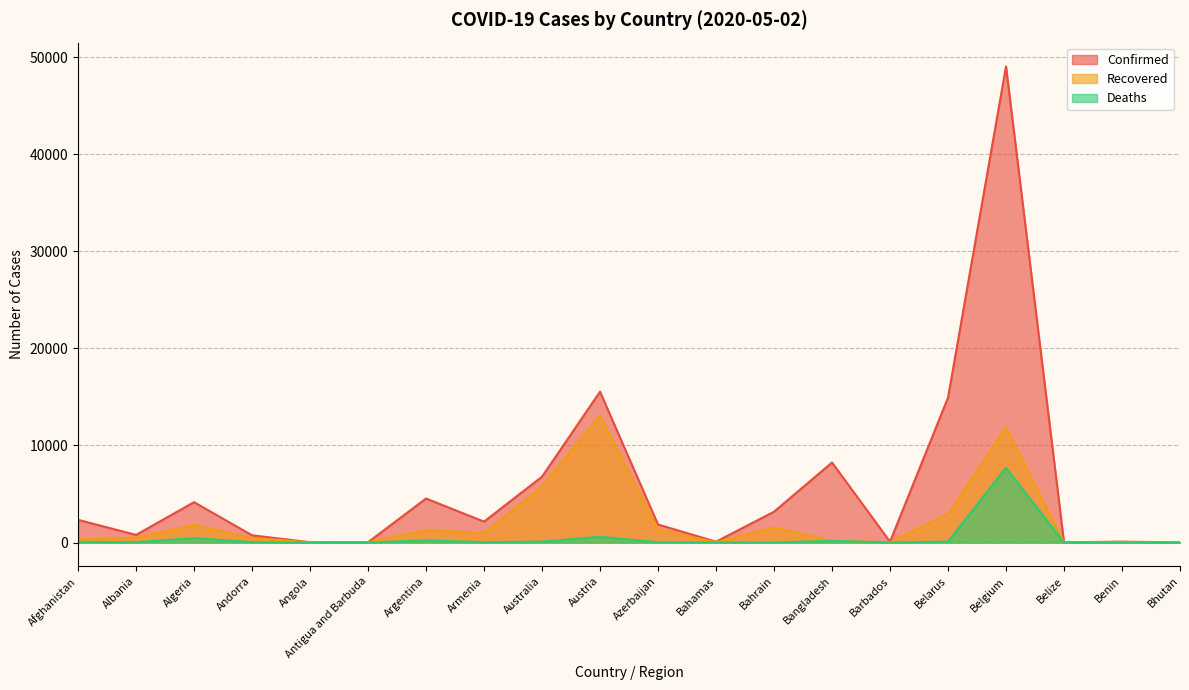

At which label is Recovered closest to 6557?

Australia